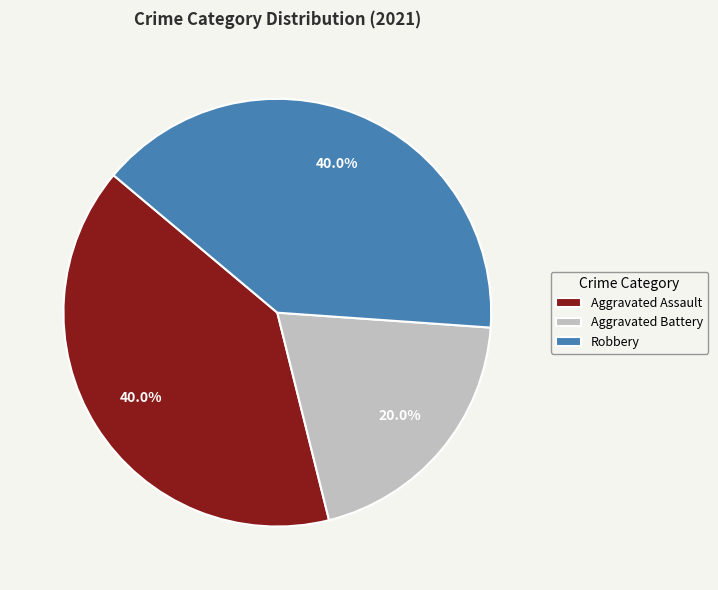

Which category has the smallest portion of the pie?

Aggravated Battery